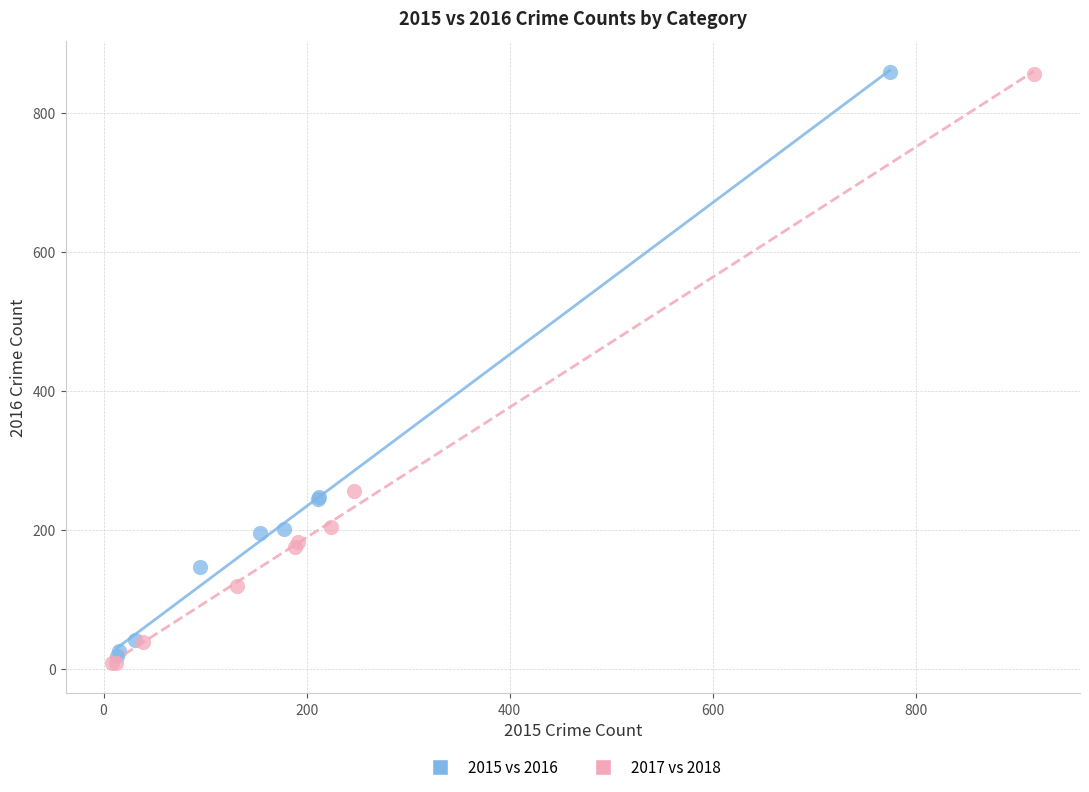

Which series has the largest Y range (max minus min)?

2017 vs 2018